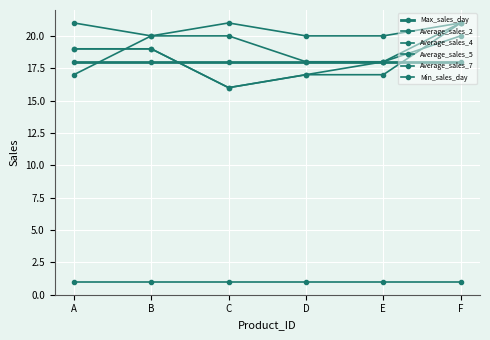

What is the difference between the Average_sales_4 values at D and B?

2